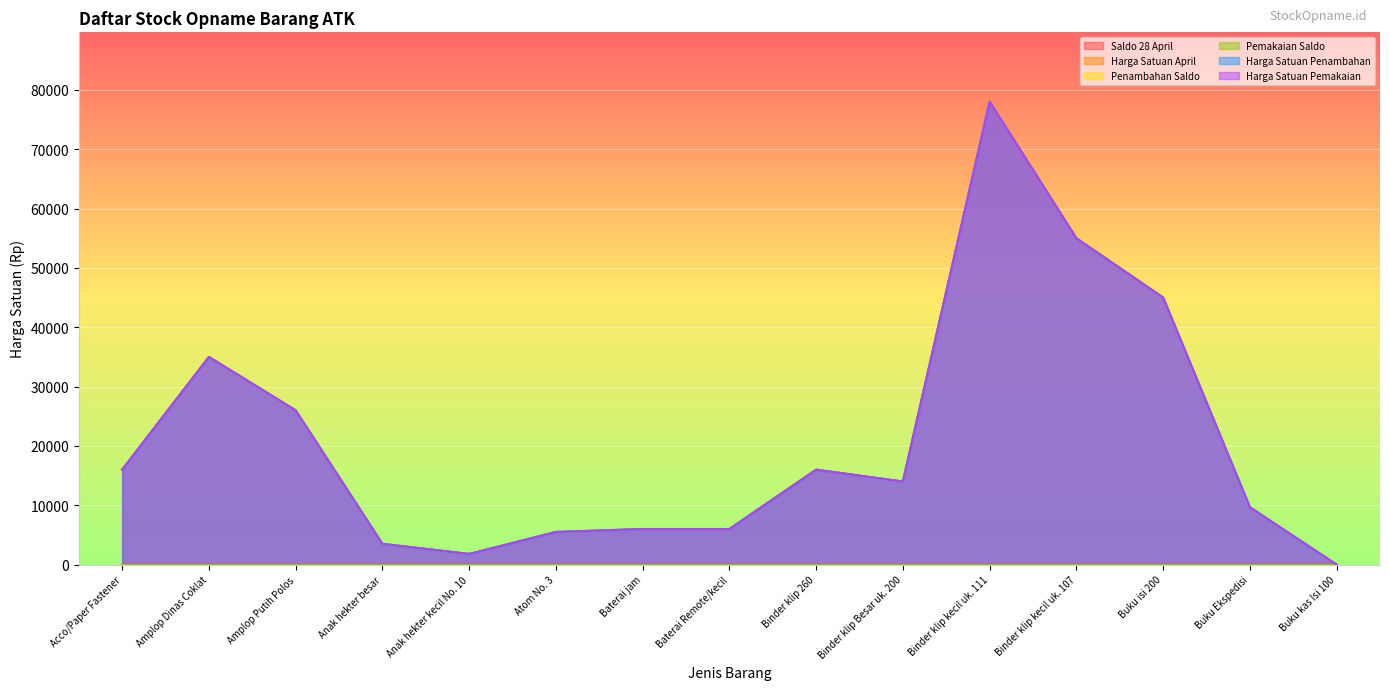

True or false: Harga Satuan Penambahan has a value of 29917 at Binder klip kecil uk. 107.

False